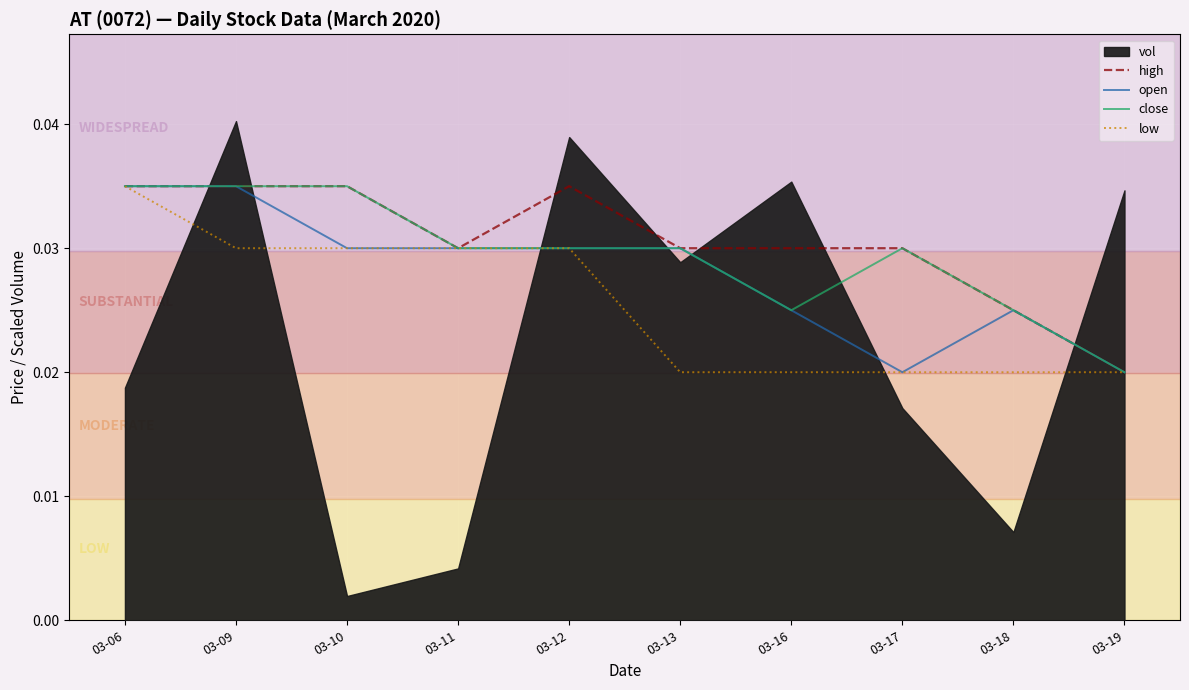

Rank the categories by open value from highest to lowest.

03-06, 03-09, 03-10, 03-11, 03-12, 03-13, 03-16, 03-18, 03-17, 03-19